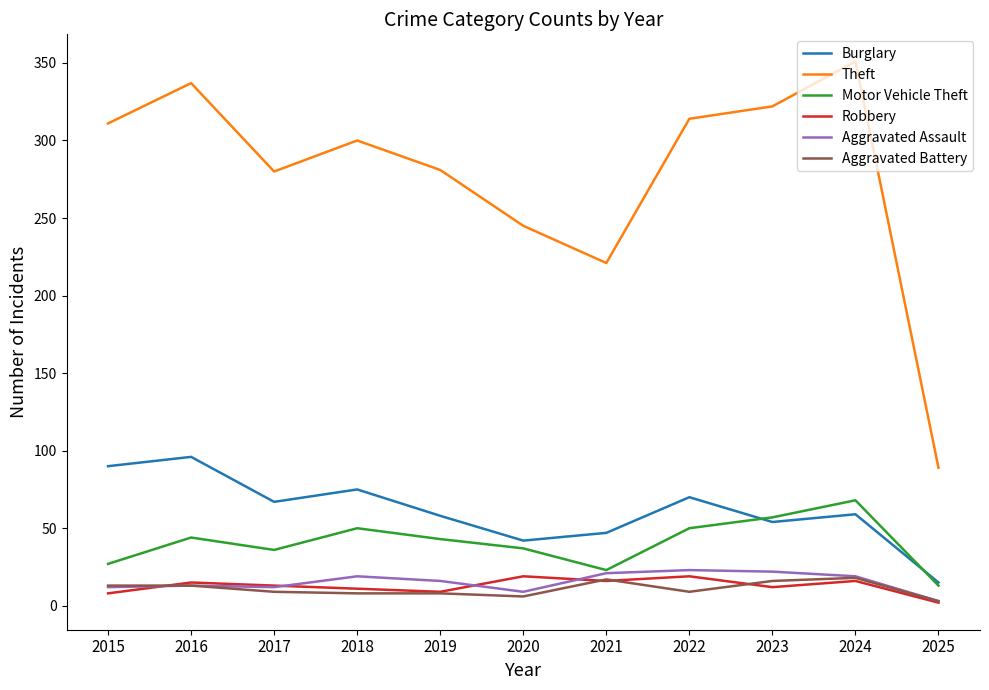

What value does the Theft series have at 2017?

280